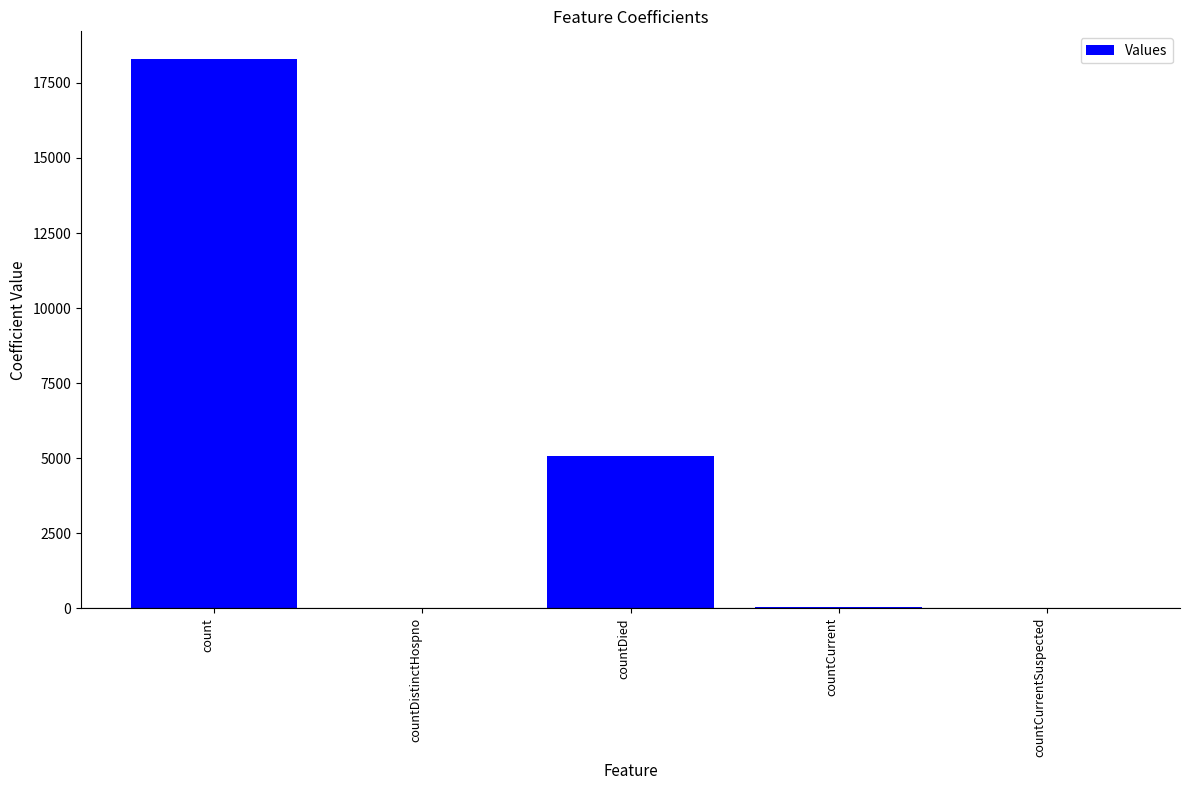

What is the approximate value at countDied?

5070